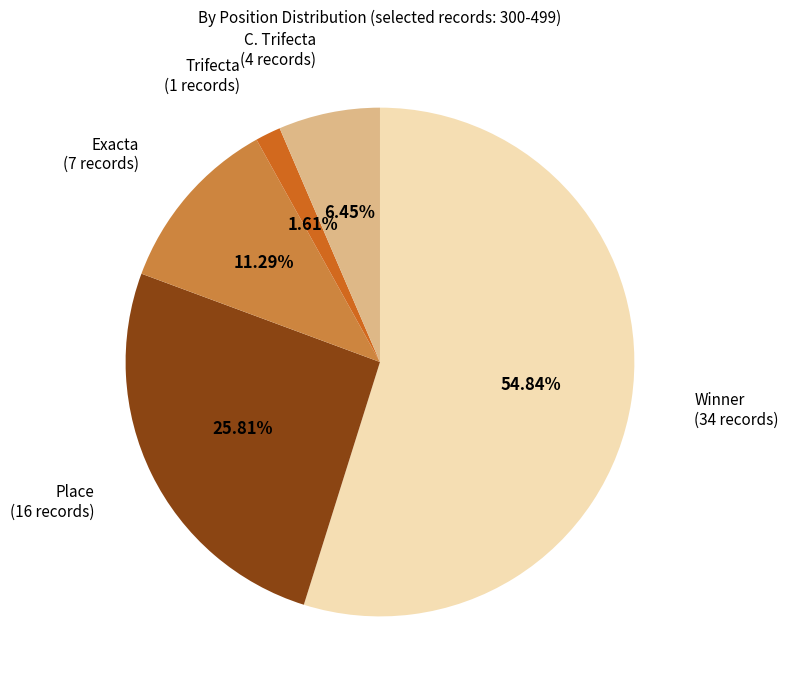

Does any single category account for the majority?

Yes